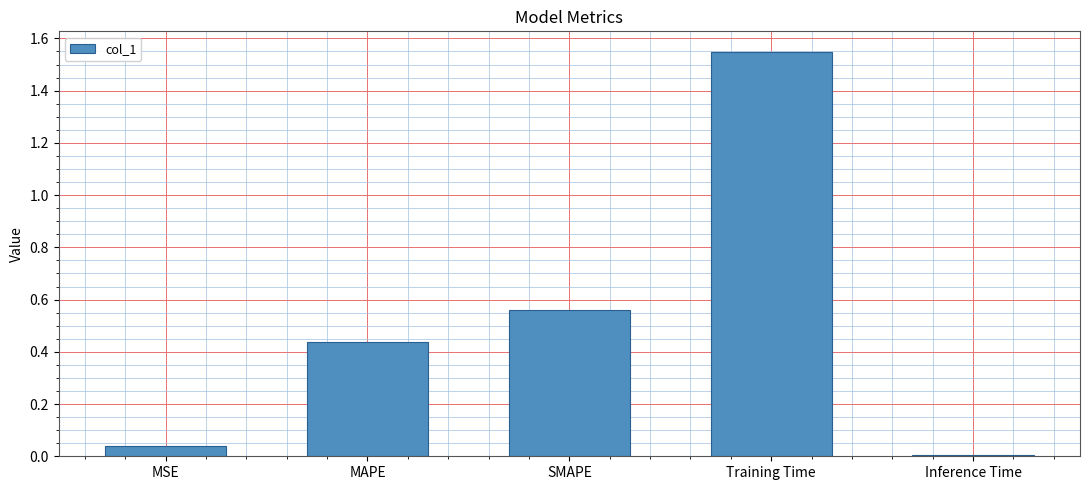

What is the sum of all values?

2.6